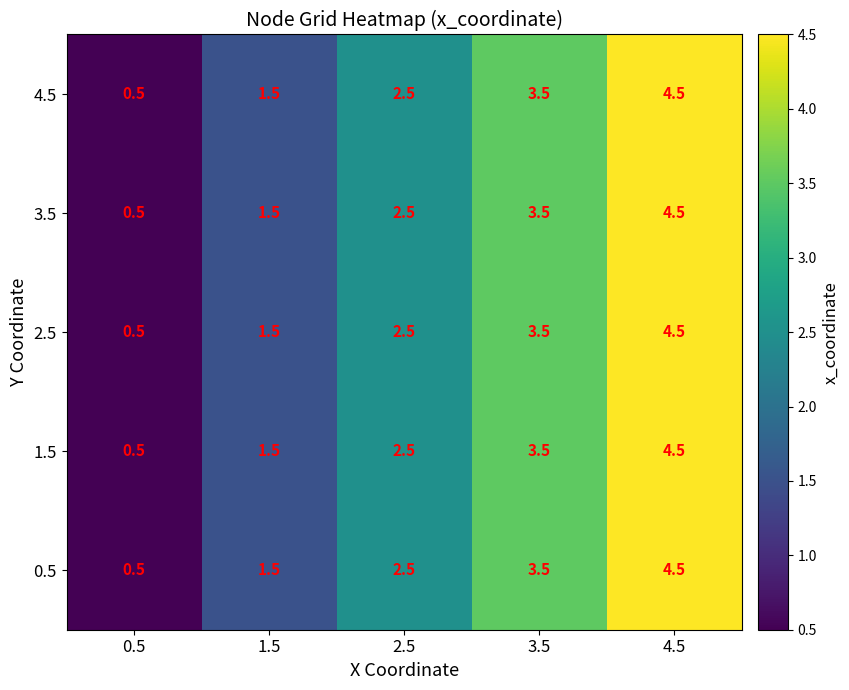

Rank the categories by 2.5 value from lowest to highest.

0.5, 1.5, 2.5, 3.5, 4.5